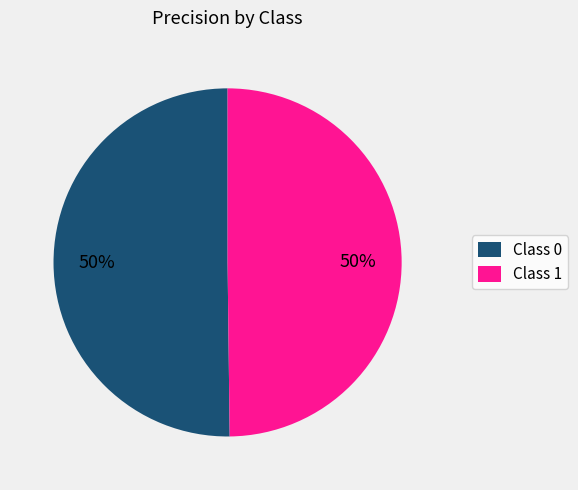

True or false: Class 1 accounts for 37% of the total.

False